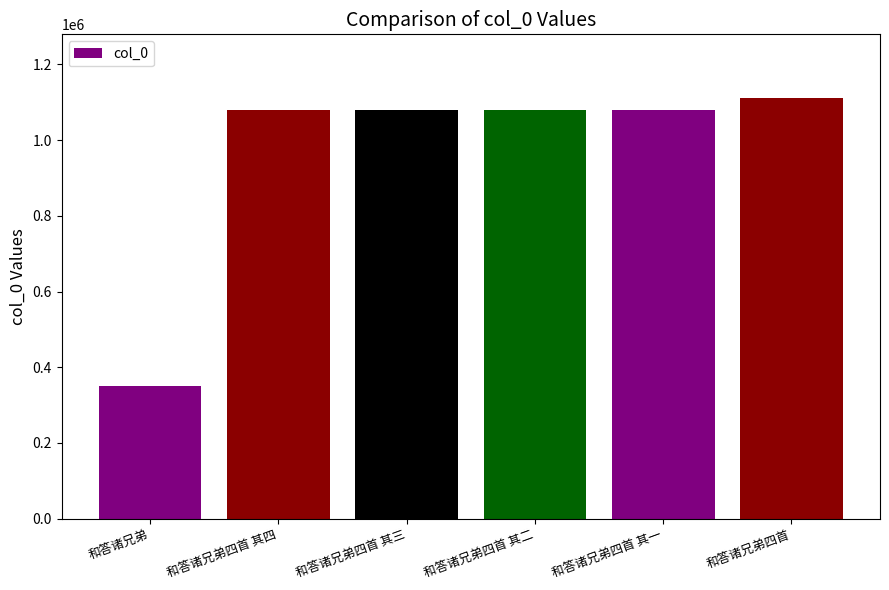

What is the sum of all values?

5781405